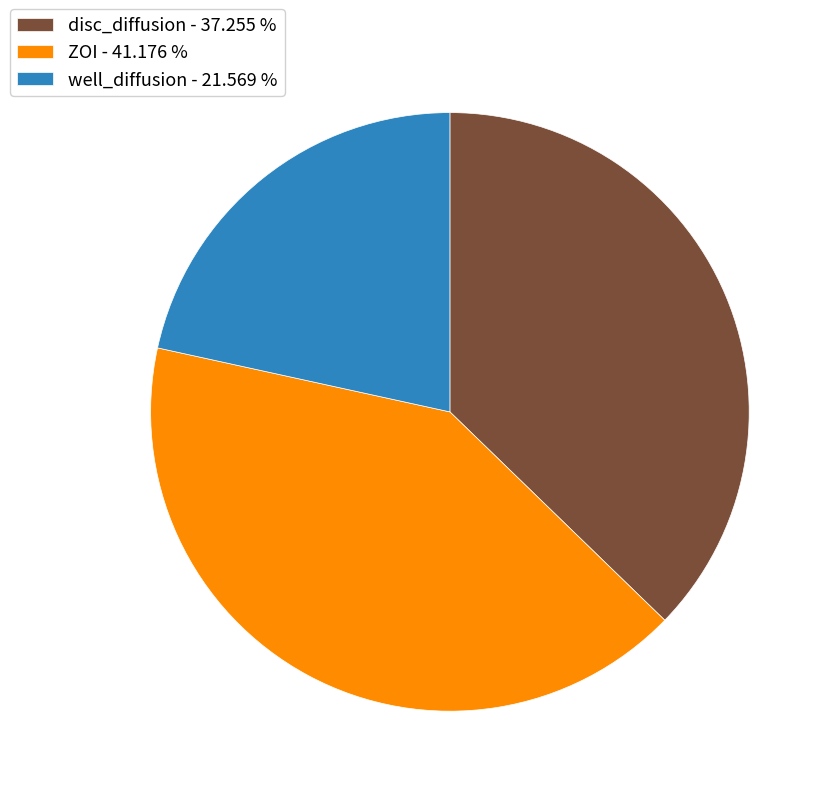

Is ZOI the majority of the pie?

No